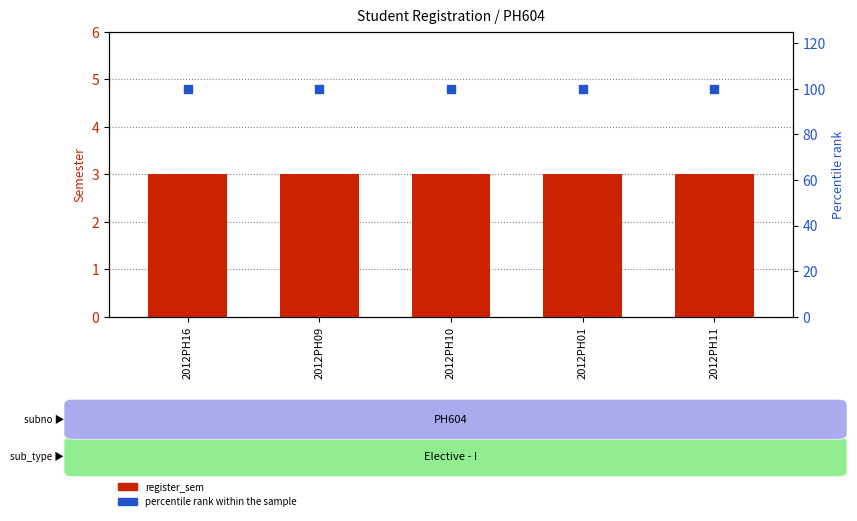

What are all the series names shown in the legend?

register_sem, percentile rank within the sample